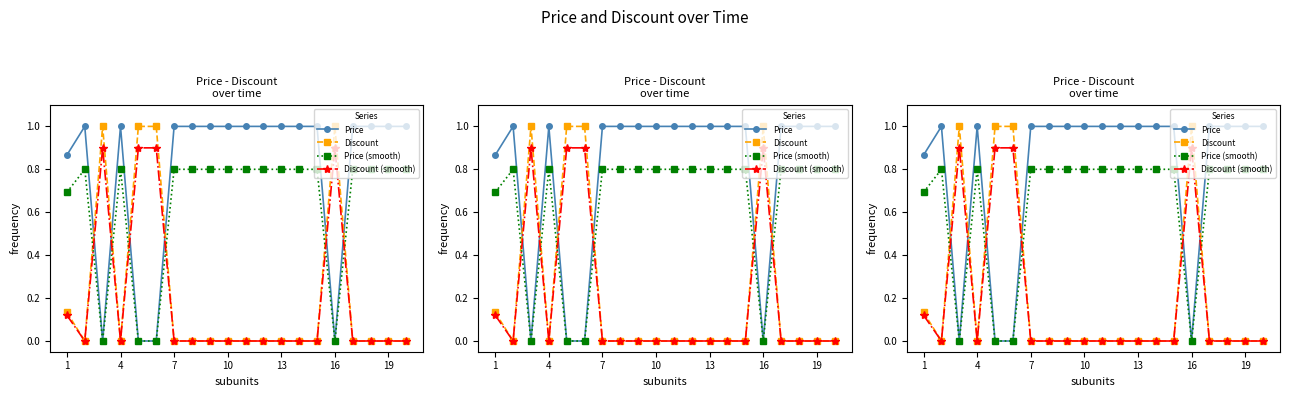

What is the highest value of the Discount series?

1.0